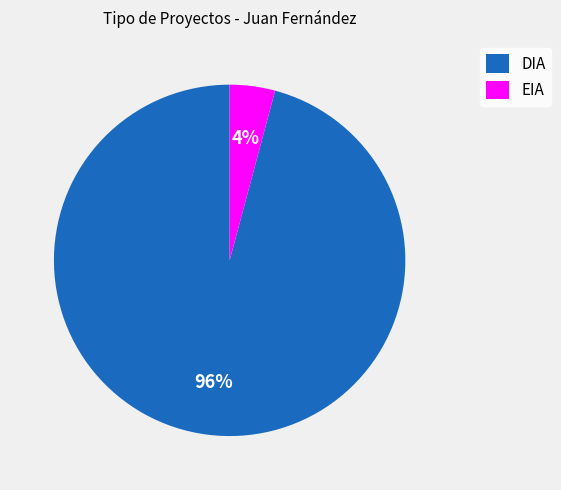

Between EIA and DIA, which is larger?

DIA